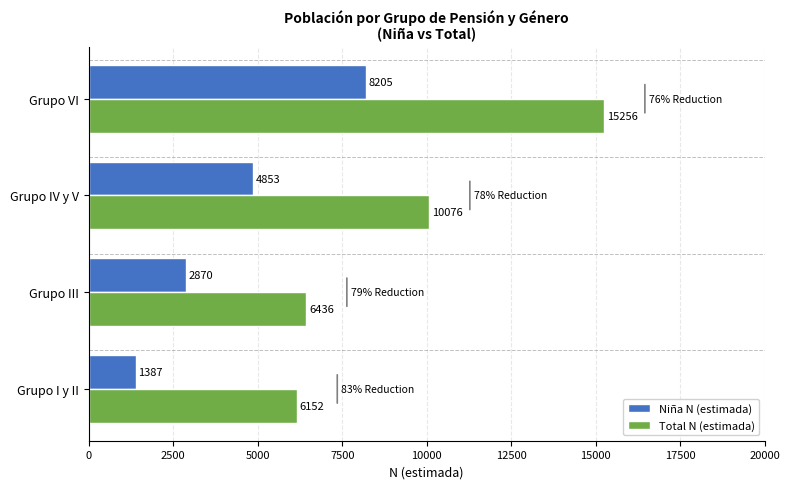

Is it true that Total N (estimada) equals 17429 at Grupo IV y V?

False